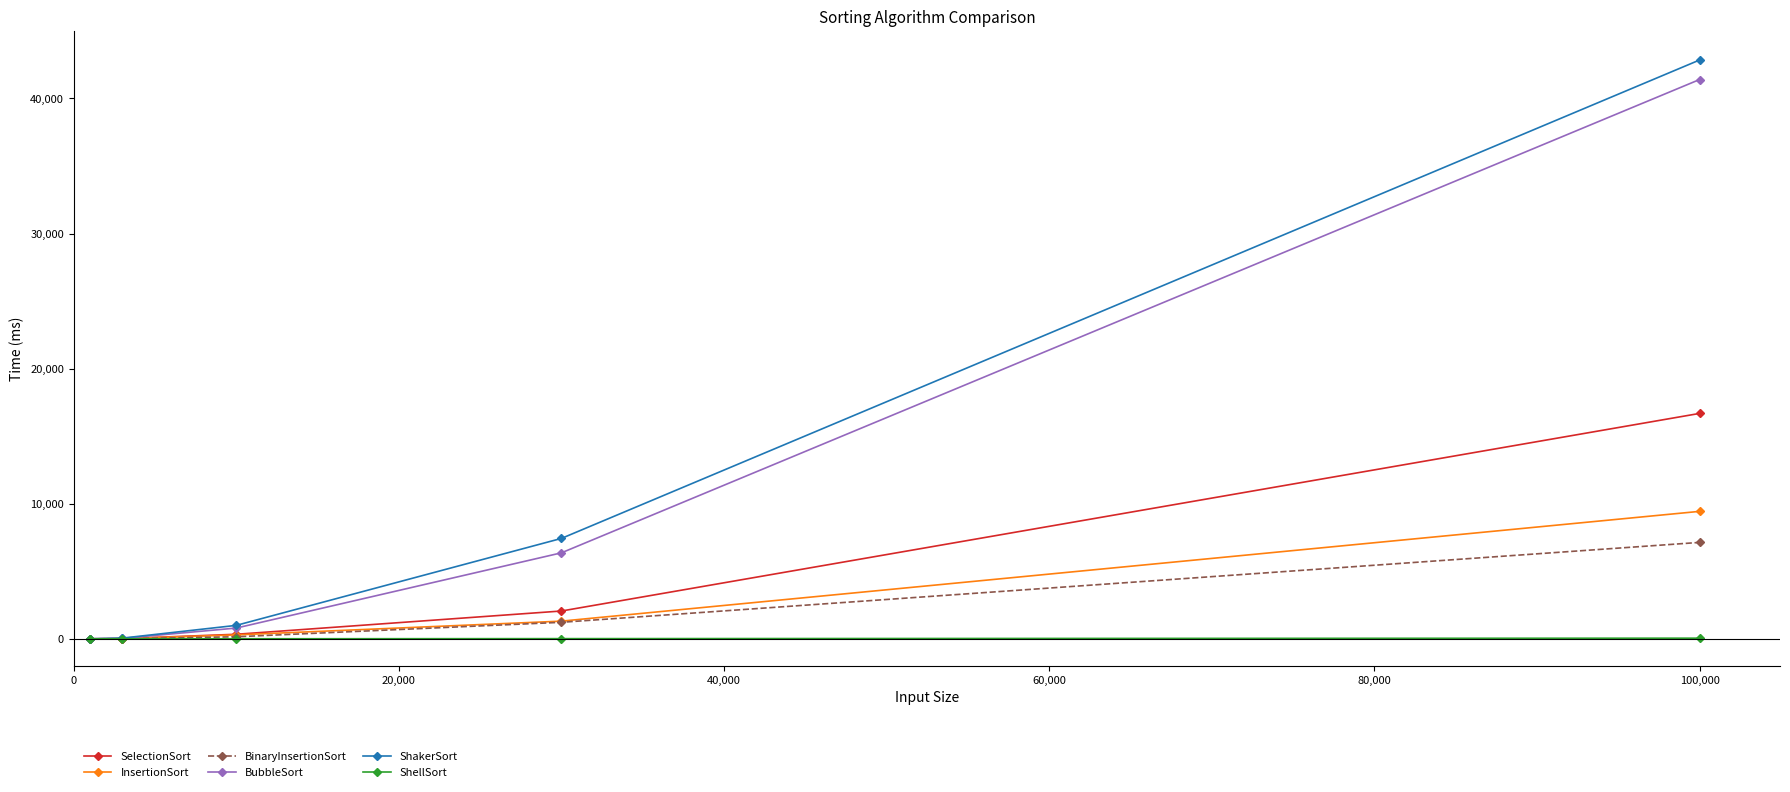

What is the maximum value shown in the chart?

42841